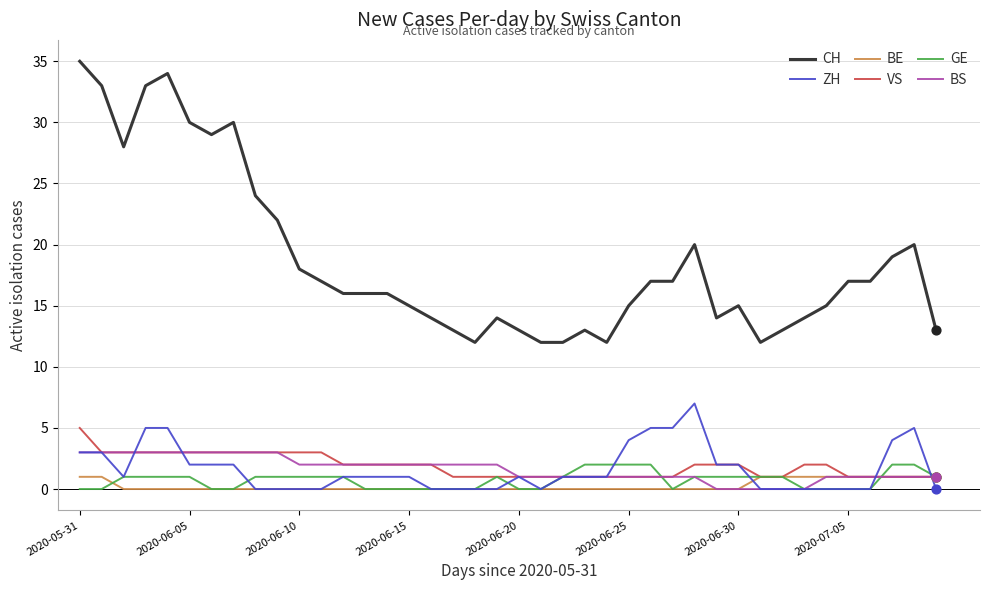

Which series has the widest spread of values?

CH